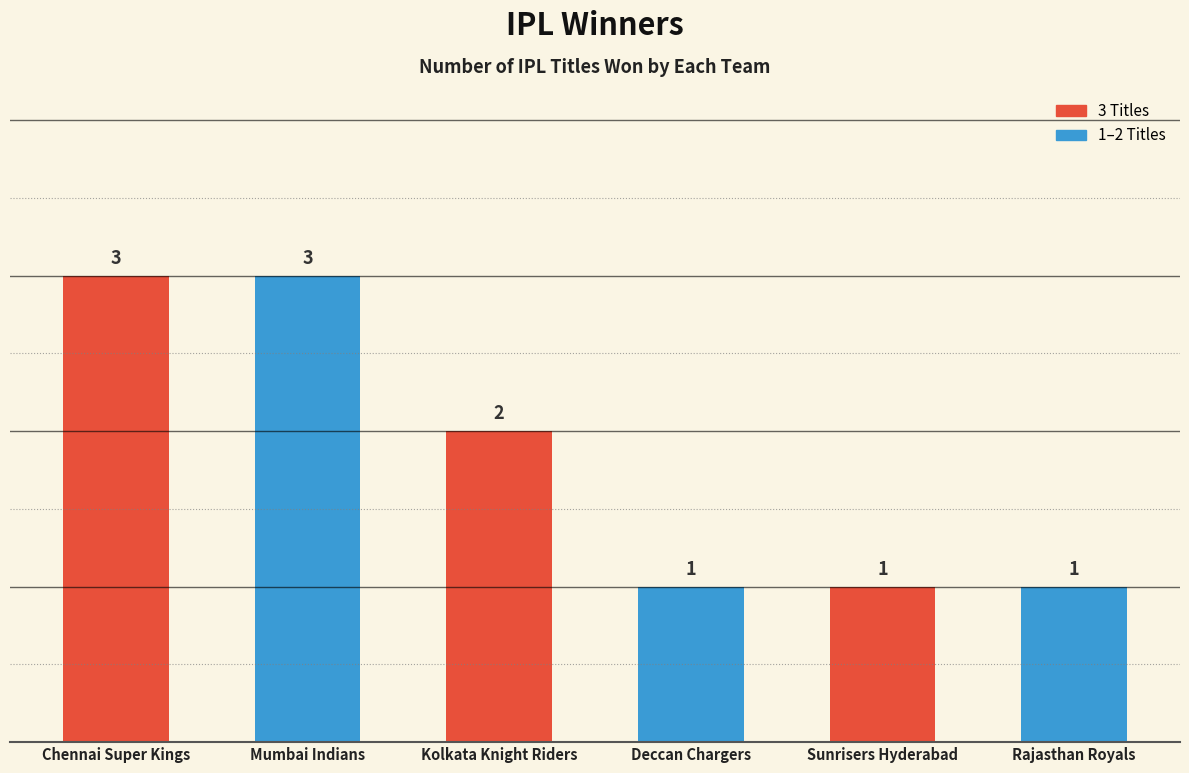

What is the smallest value displayed?

1